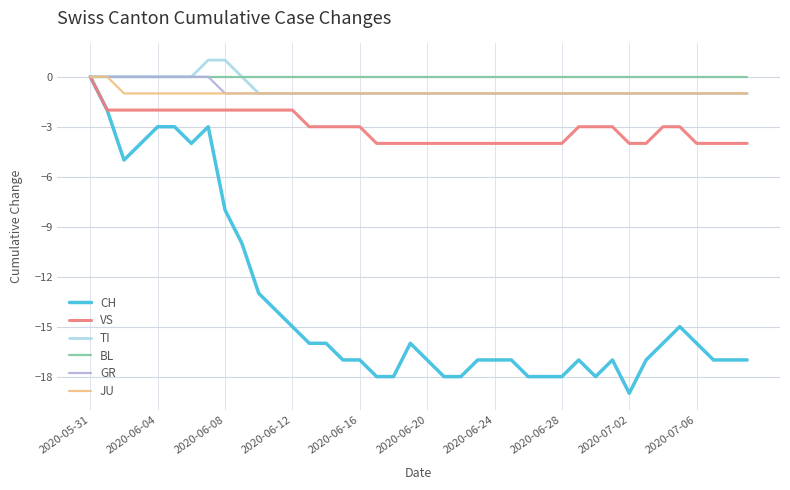

Which series has the widest spread of values?

CH